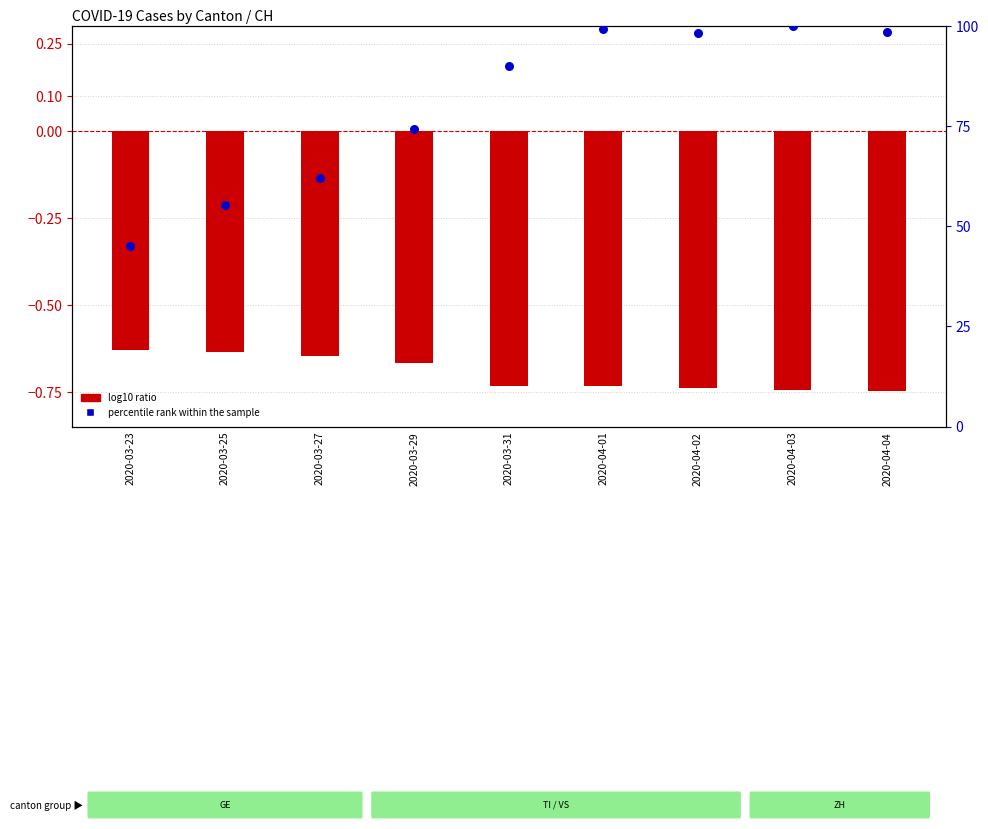

At how many categories does at least one series exceed 19?

9